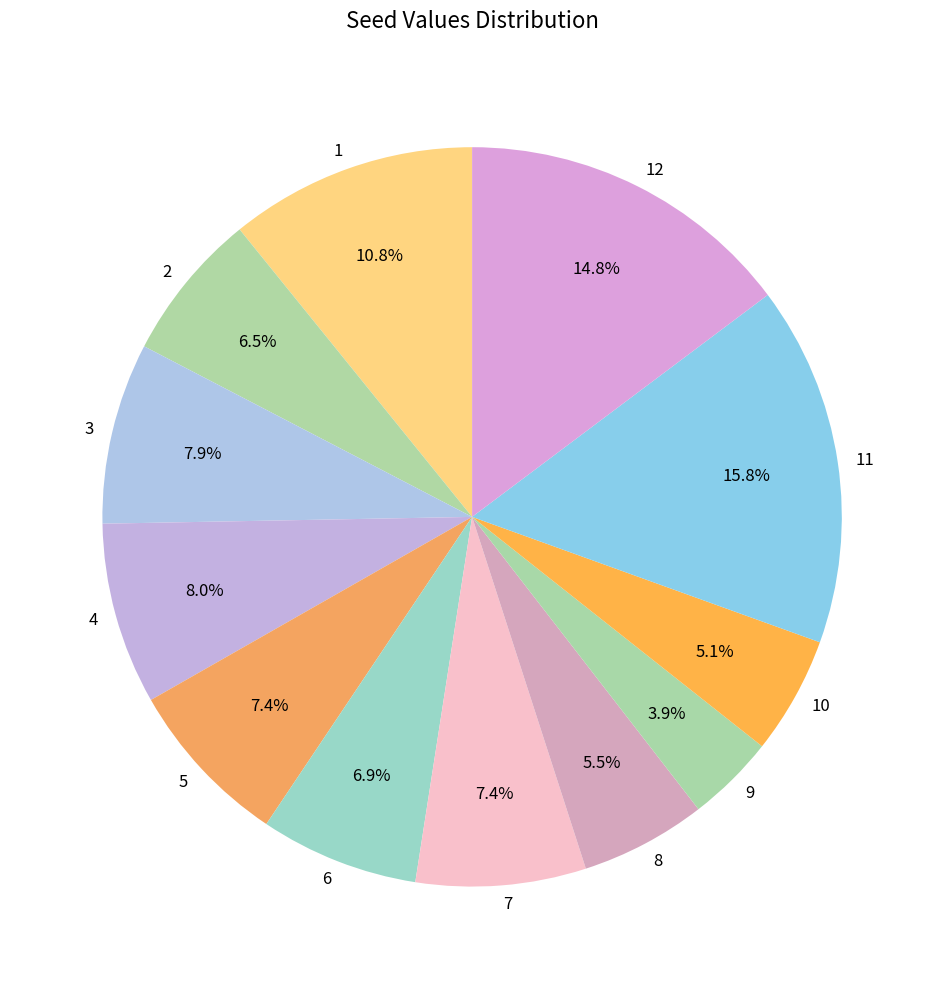

What is the ratio of the value at 11 to the value at 6?

2.3